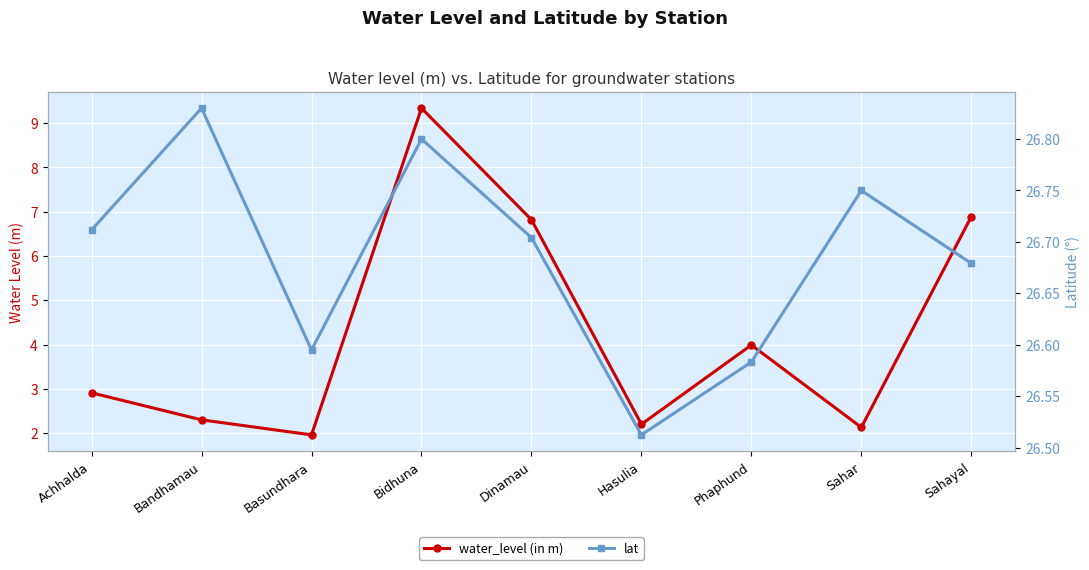

Is this an area chart (filled region under the line)?

No